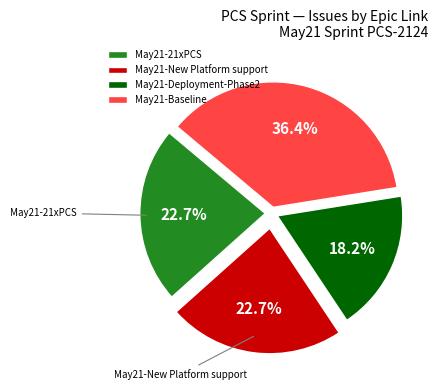

How much of the chart is everything except May21-21xPCS?

77.3%